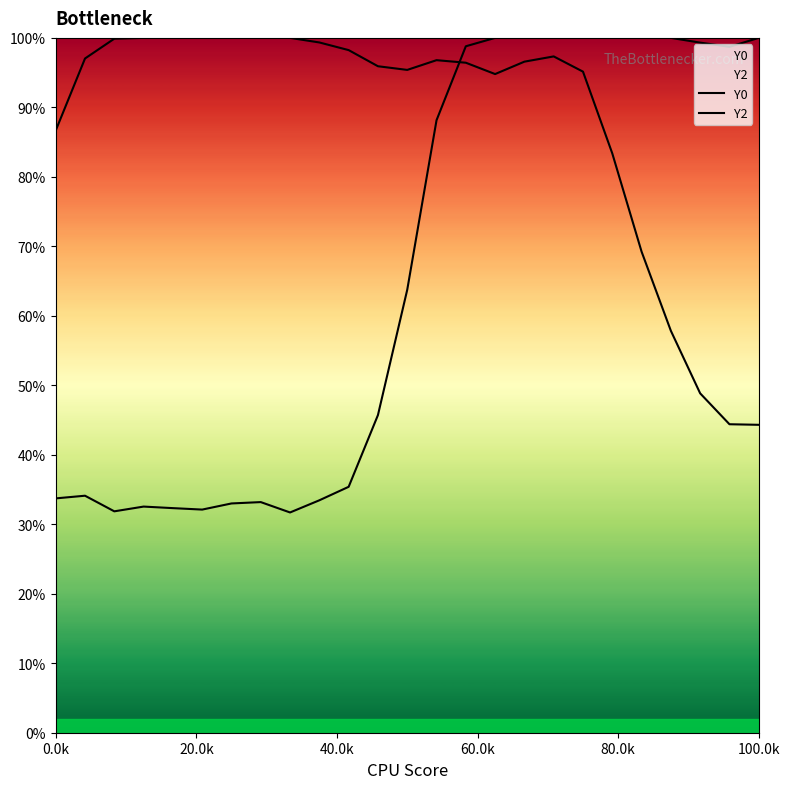

At which label does Y0 reach its peak?

60.0k